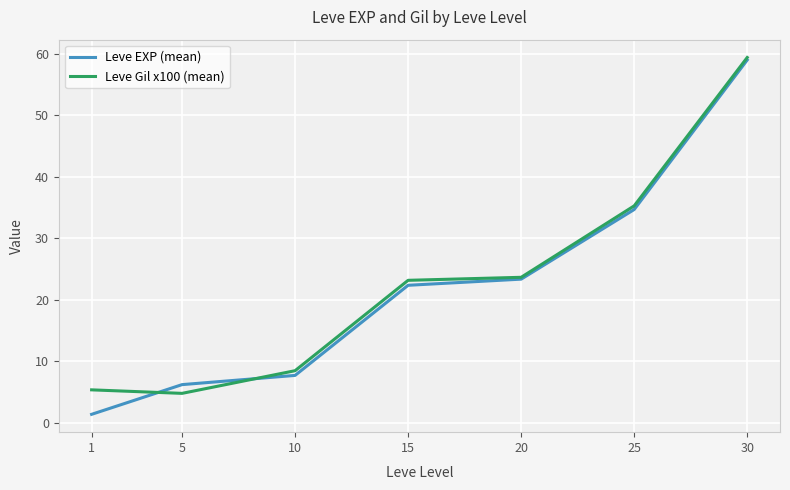

Which series has the largest range (max minus min)?

Leve EXP (mean)